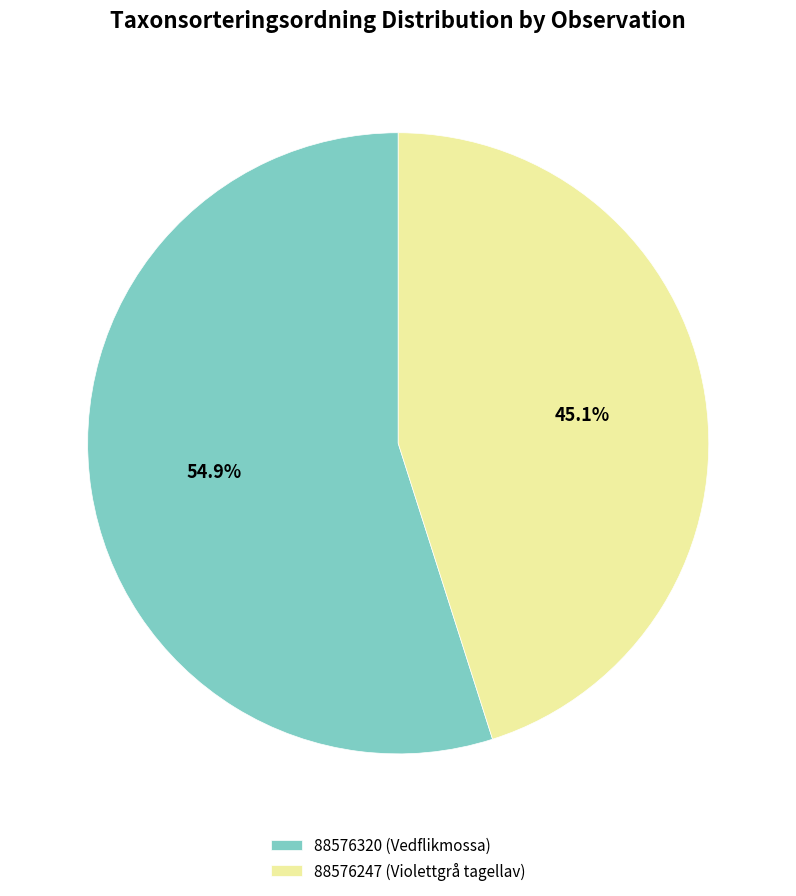

To the nearest percent, what is the combined percentage of 88576320 (Vedflikmossa) and 88576247 (Violettgrå tagellav)?

100%